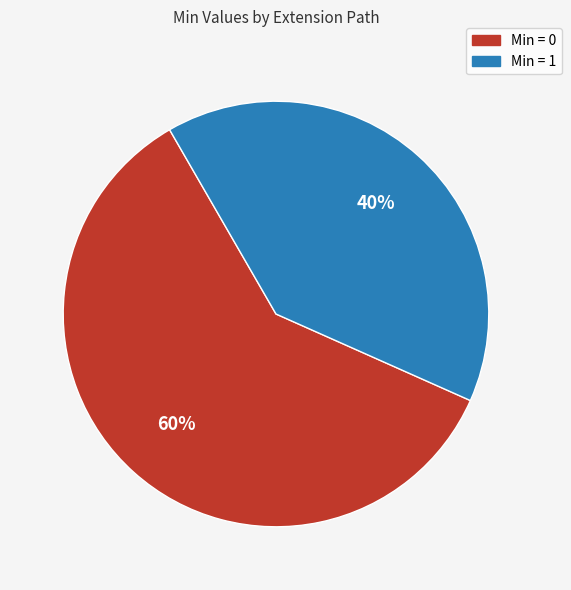

To the nearest percent, what is the average slice percentage?

50%